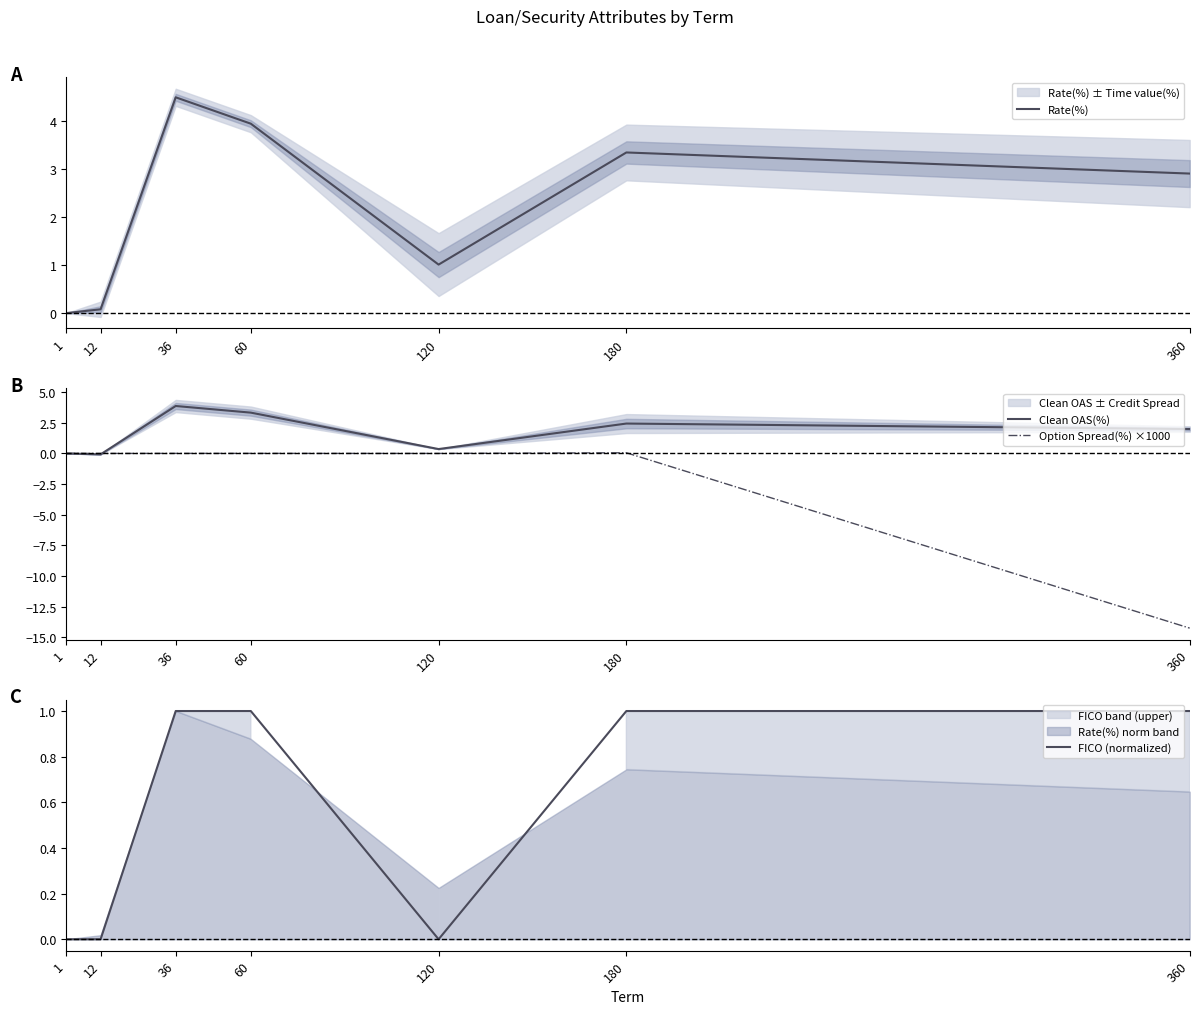

How many values in FICO (normalized) are above zero?

4